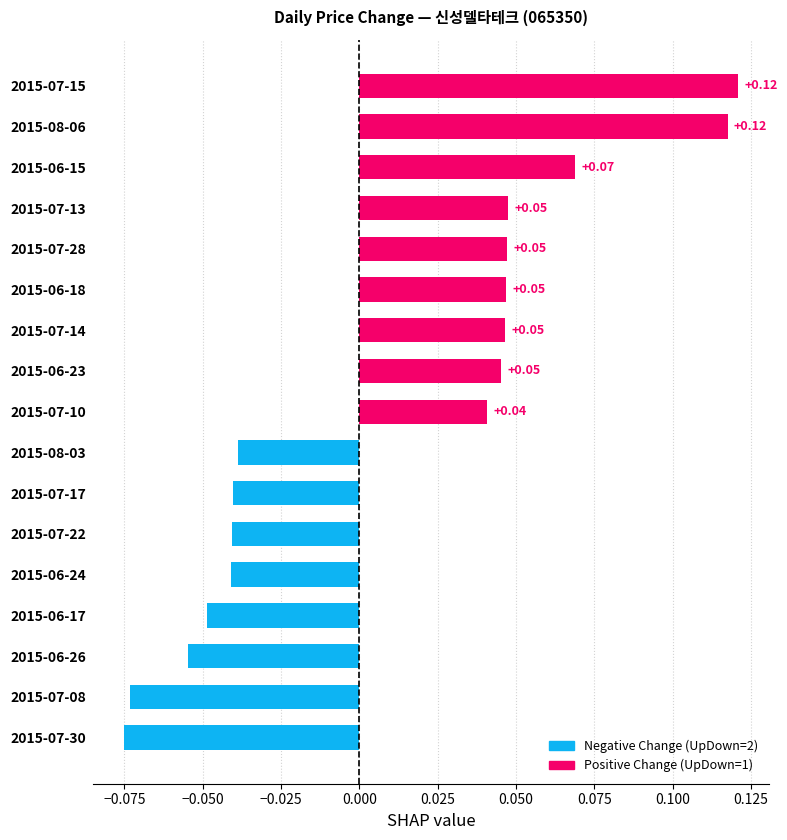

What is the change in value from 2015-07-17 to 2015-07-14?

+0.1